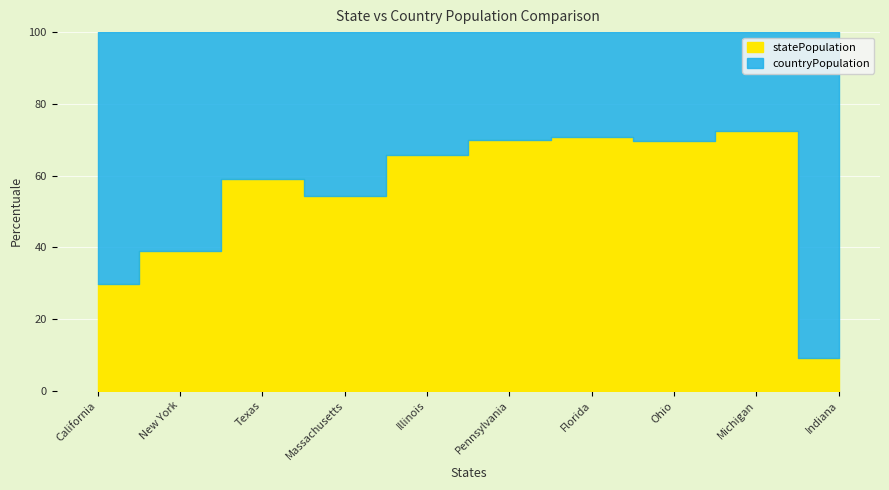

Reading left to right, extract all data points from this chart.

statePopulation: California=157000	New York=118000	Texas=85000	Massachusetts=63000	Illinois=52000	Pennsylvania=51000	Florida=46000	Ohio=39000	Michigan=34000	Indiana=31000
countryPopulation: California=373000	New York=186000	Texas=59000	Massachusetts=53000	Illinois=27000	Pennsylvania=22000	Florida=19000	Ohio=17000	Michigan=13000	Indiana=311000